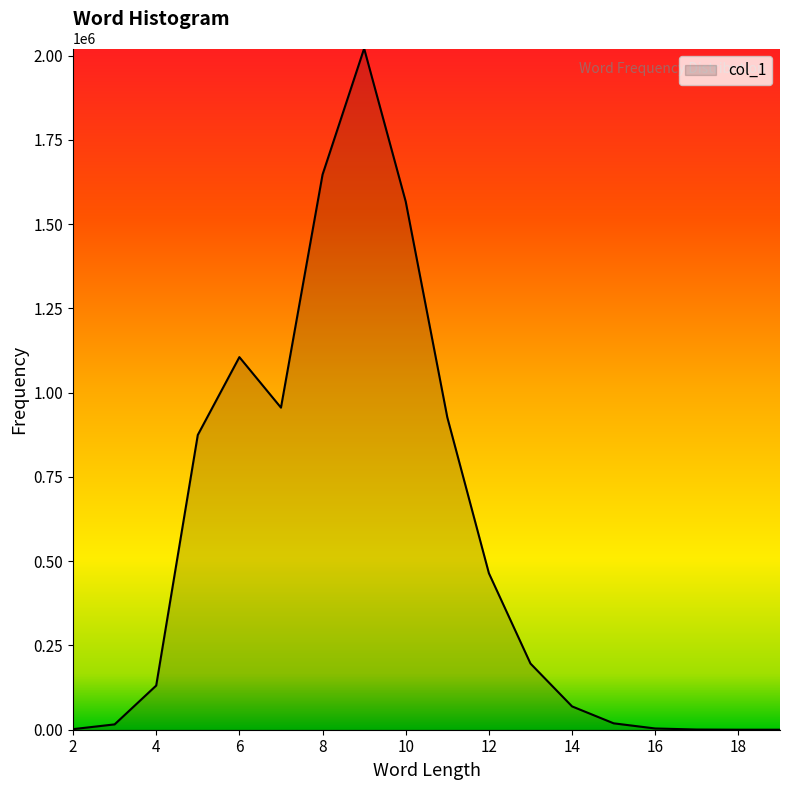

What is the greatest value displayed?

2021361